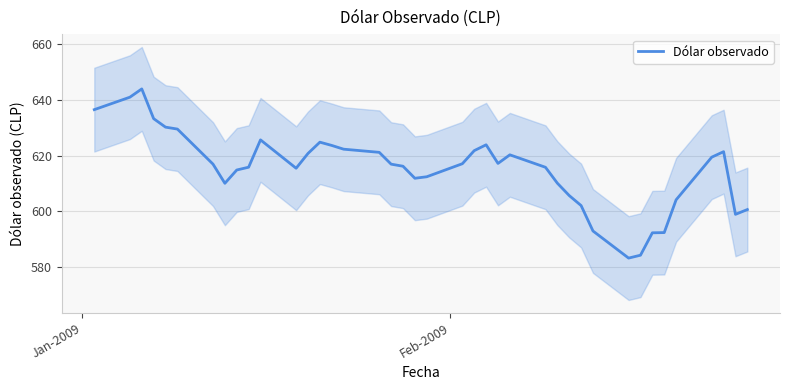

Reading left to right, extract all data points from this chart.

636.5	640.9	643.9	633.2	630.2	629.5	617.0	610.1	614.9	615.9	625.6	615.5	620.8	624.8	623.6	622.3	621.2	616.9	616.2	611.9	612.4	617.1	621.8	623.9	617.2	620.3	615.8	610.1	605.7	602.1	593.0	583.3	584.4	592.4	592.5	604.2	619.4	621.4	599.0	600.7